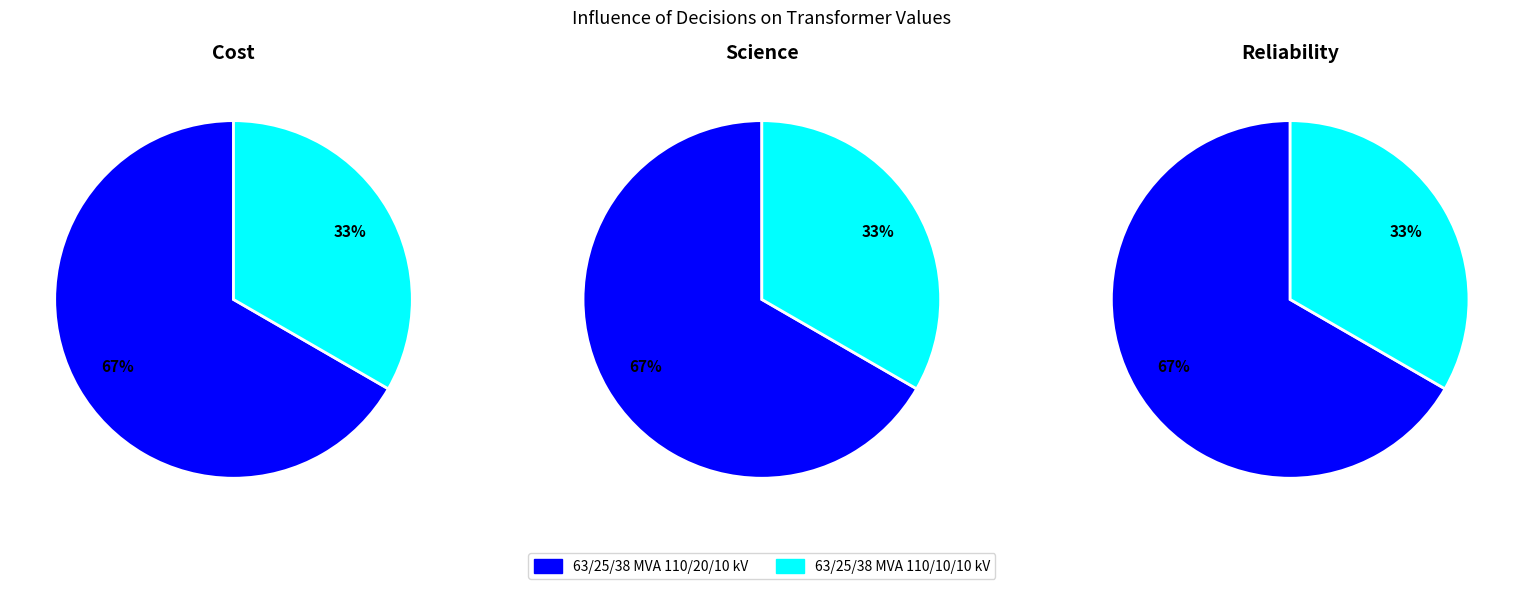

Which slice is the largest?

63/25/38 MVA 110/20/10 kV